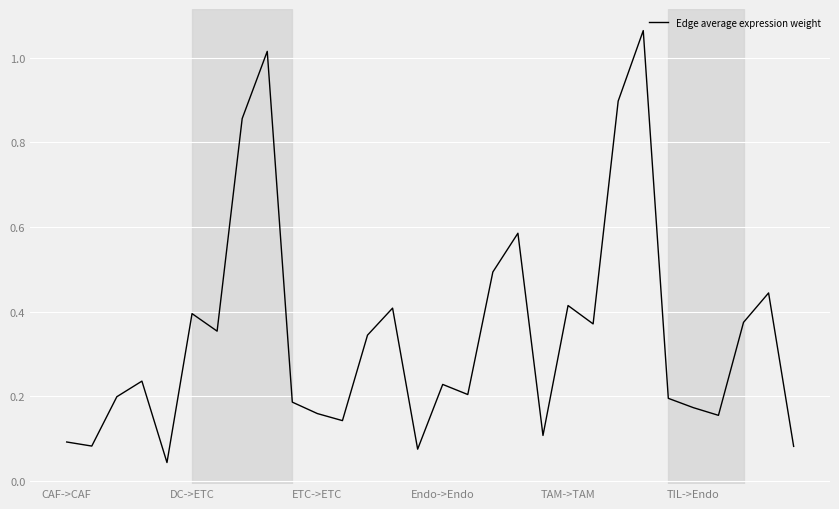

At which category does the chart reach its peak across all series?

23